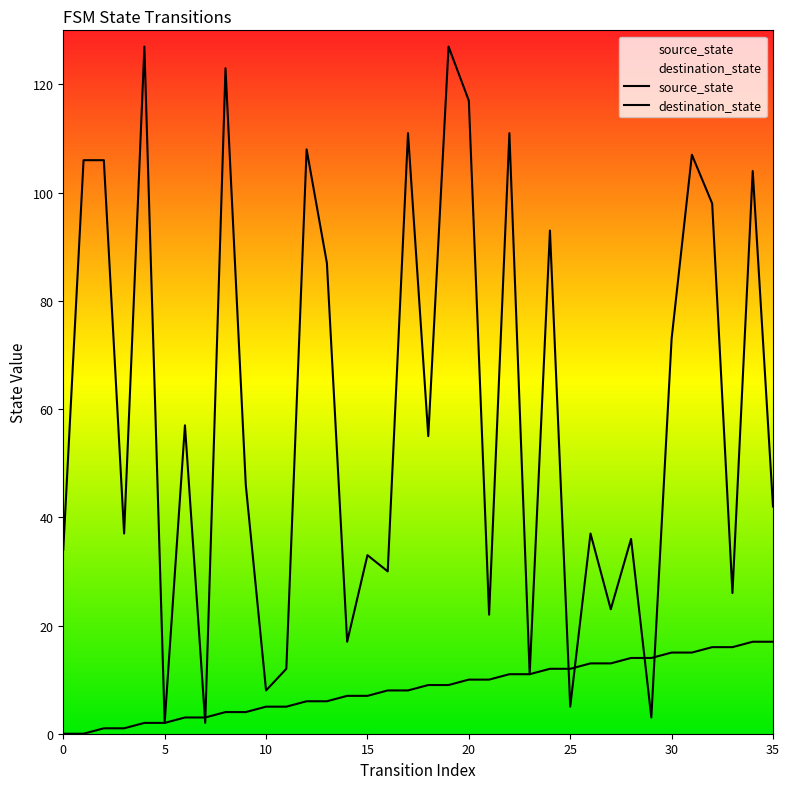

Reading left to right, transcribe all the data shown in this chart.

source_state: 0=0	1=0	2=1	3=1	4=2	5=2	6=3	7=3	8=4	9=4	10=5	11=5	12=6	13=6	14=7	15=7	16=8	17=8	18=9	19=9	20=10	21=10	22=11	23=11	24=12	25=12	26=13	27=13	28=14	29=14	30=15	31=15	32=16	33=16	34=17	35=17
destination_state: 0=34	1=106	2=106	3=37	4=127	5=2	6=57	7=2	8=123	9=46	10=8	11=12	12=108	13=87	14=17	15=33	16=30	17=111	18=55	19=127	20=117	21=22	22=111	23=11	24=93	25=5	26=37	27=23	28=36	29=3	30=73	31=107	32=98	33=26	34=104	35=42